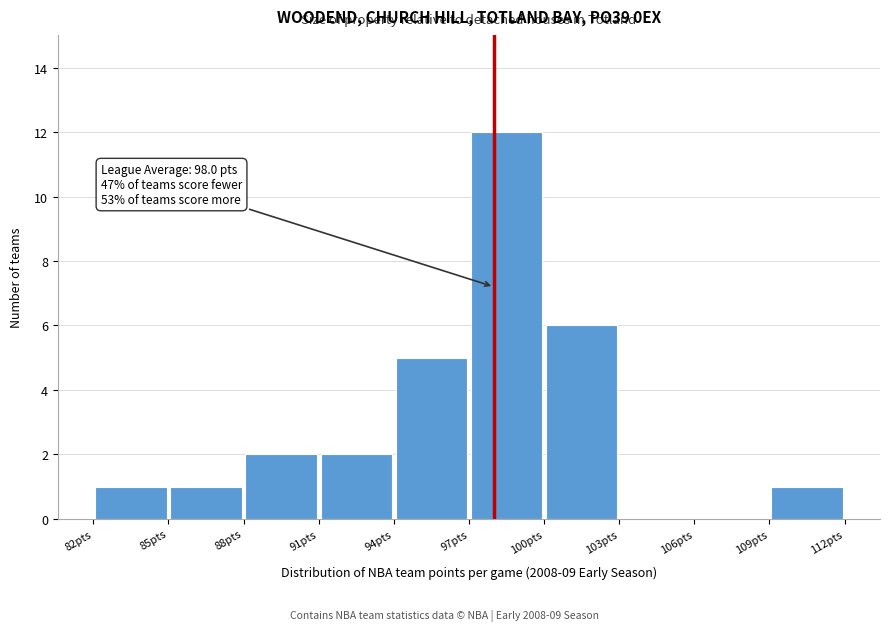

Over which range of the x-axis is the bar tallest?

97 to 100